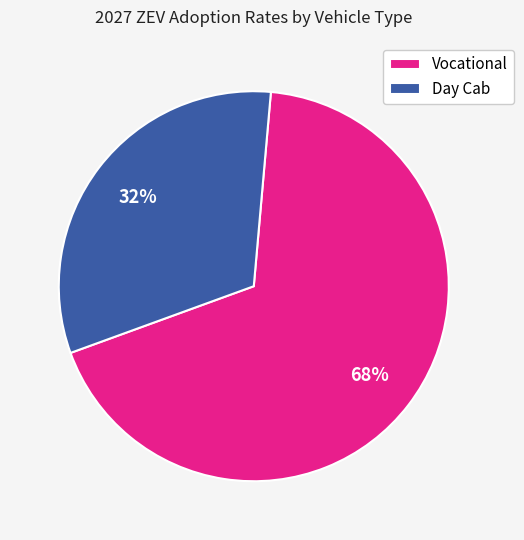

Approximately how many times larger is the value at Vocational compared to Day Cab?

2.1